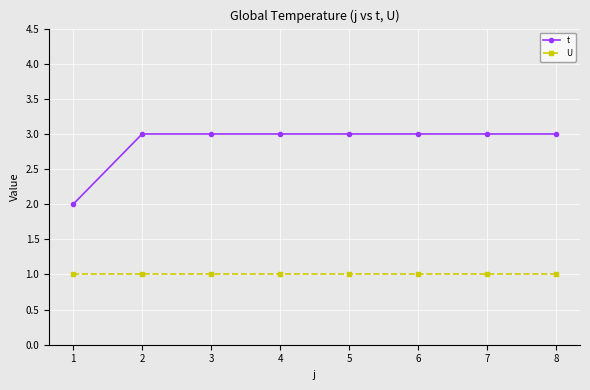

The value of t at 6 is 3. True or false?

True